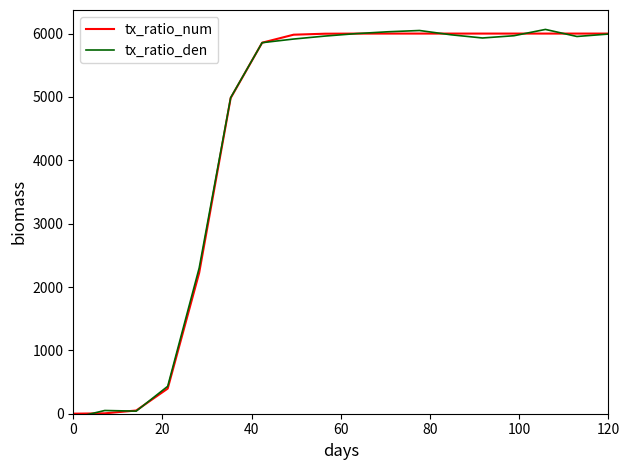

How many lines are shown in the chart?

2